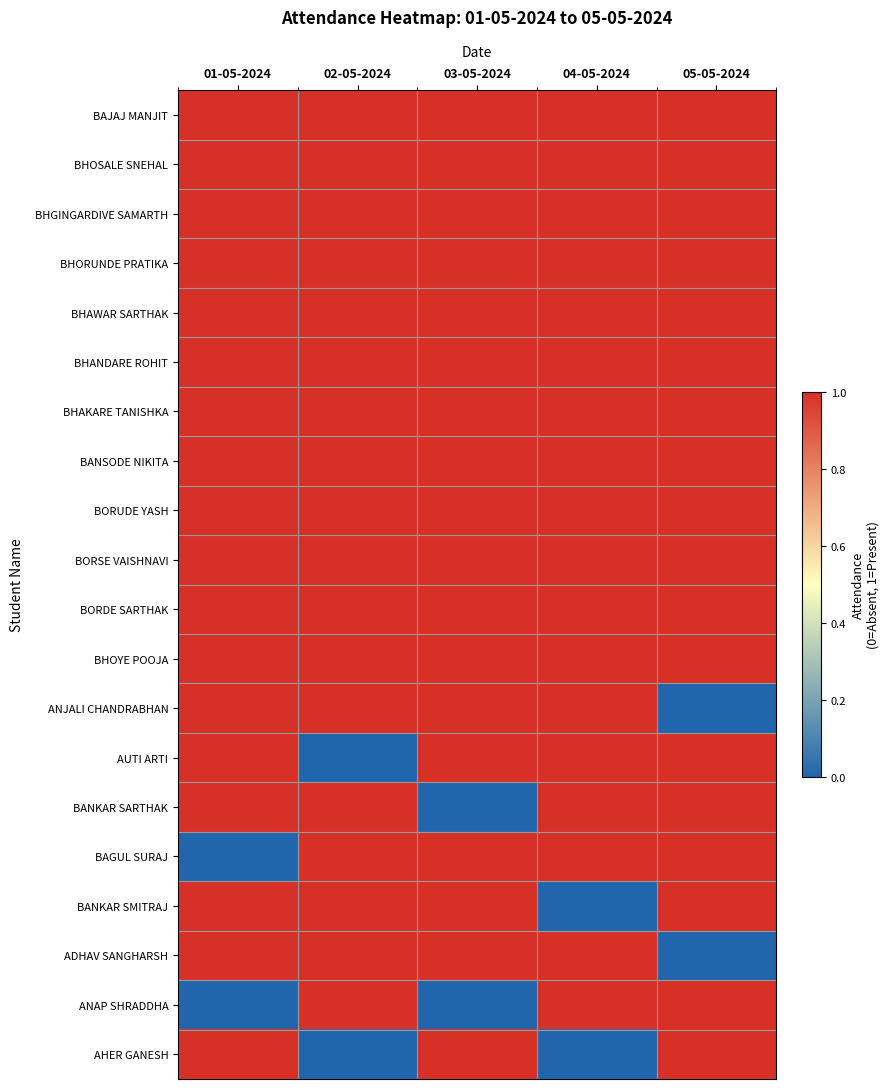

At 03-05-2024, list the series in order from largest to smallest.

BAJAJ MANJIT, BHOSALE SNEHAL, BHGINGARDIVE SAMARTH, BHORUNDE PRATIKA, BHAWAR SARTHAK, BHANDARE ROHIT, BHAKARE TANISHKA, BANSODE NIKITA, BORUDE YASH, BORSE VAISHNAVI, BORDE SARTHAK, BHOYE POOJA, ANJALI CHANDRABHAN, AUTI ARTI, BAGUL SURAJ, BANKAR SMITRAJ, ADHAV SANGHARSH, AHER GANESH, BANKAR SARTHAK, ANAP SHRADDHA